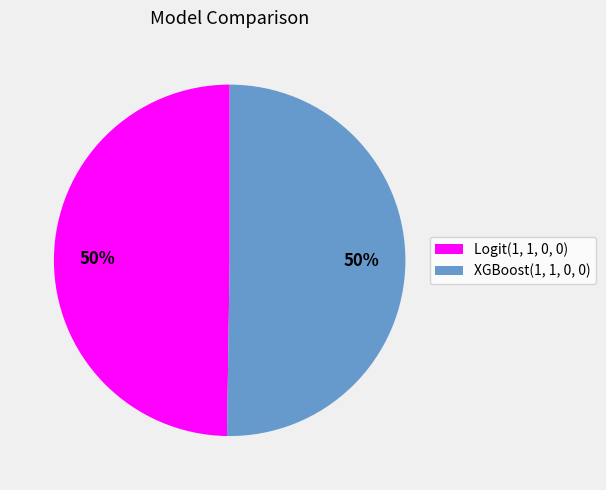

The Logit(1, 1, 0, 0) slice represents 50% of the pie. True or false?

True